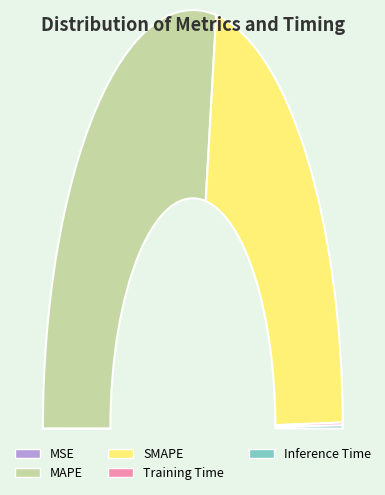

Is it true that Inference Time is 0% of the pie?

True